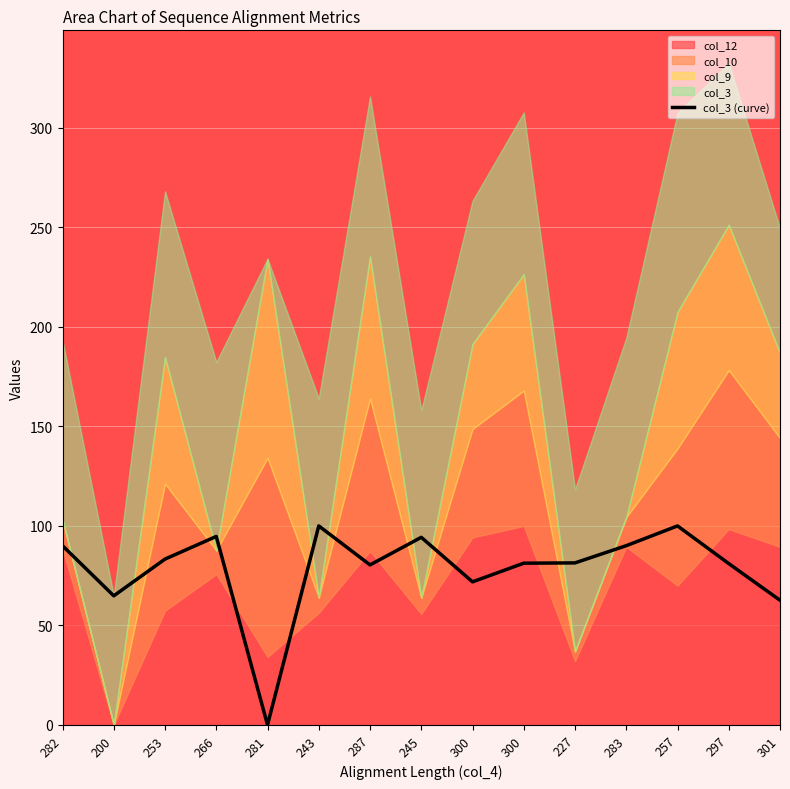

What is the difference between the second highest and second lowest values?

37.3